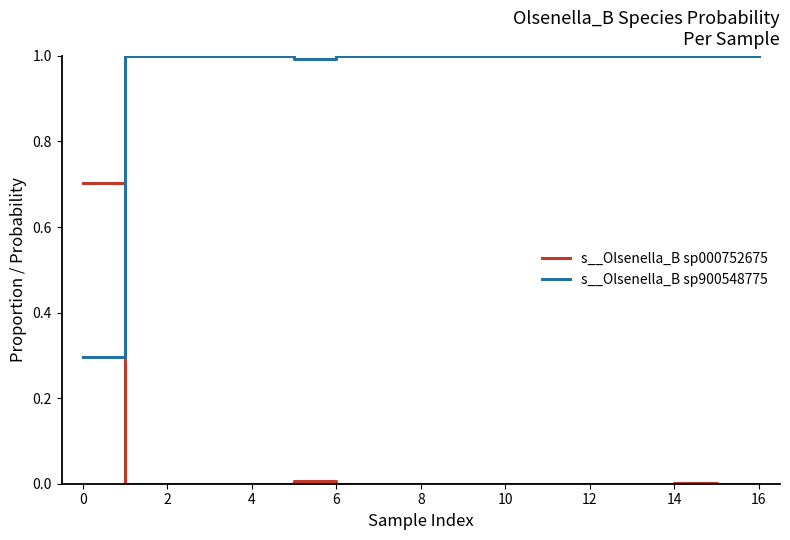

True or false: s__Olsenella_B sp900548775 and s__Olsenella_B sp000752675 intersect in this chart.

True